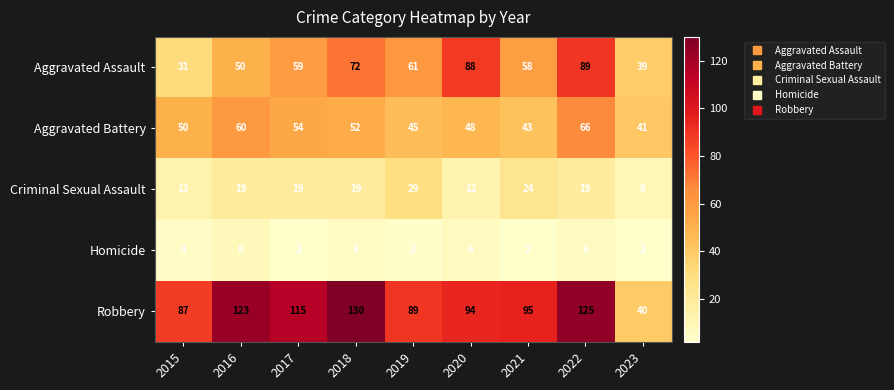

At which category is the sum across all series the highest?

2022